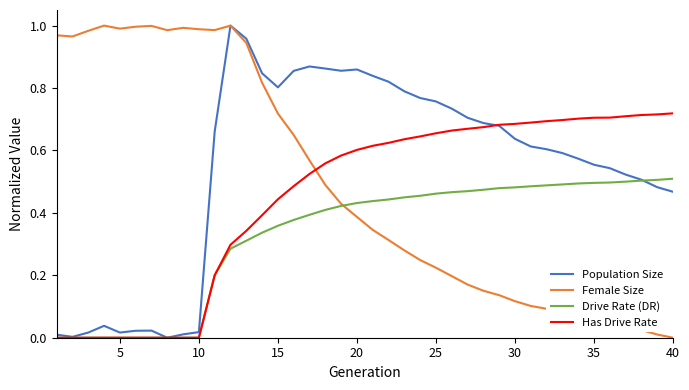

Which series has the largest total across all categories?

Population Size